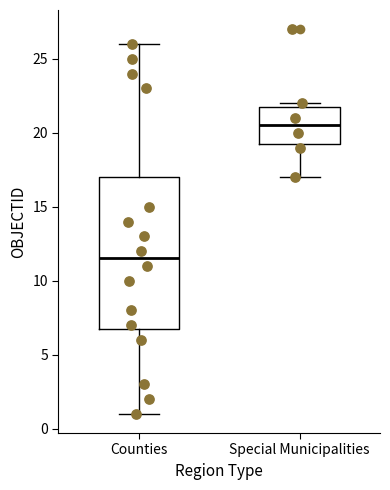

Where does the lower whisker of the box for Counties end on the y-axis? The values are not printed on the chart, so give them approximately, as read against the axis.

1.0